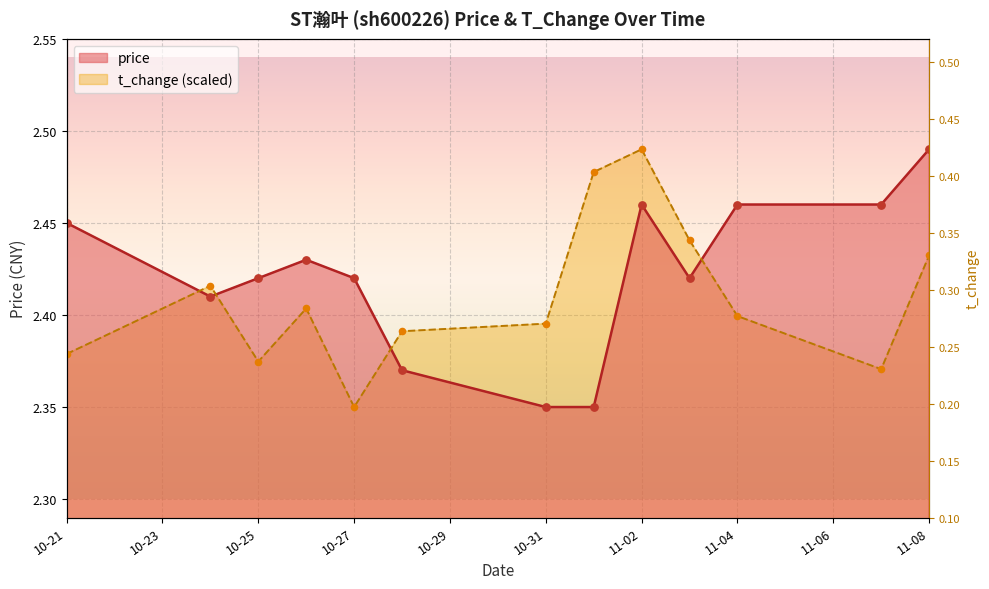

What are all the series names shown in the legend?

price, t_change